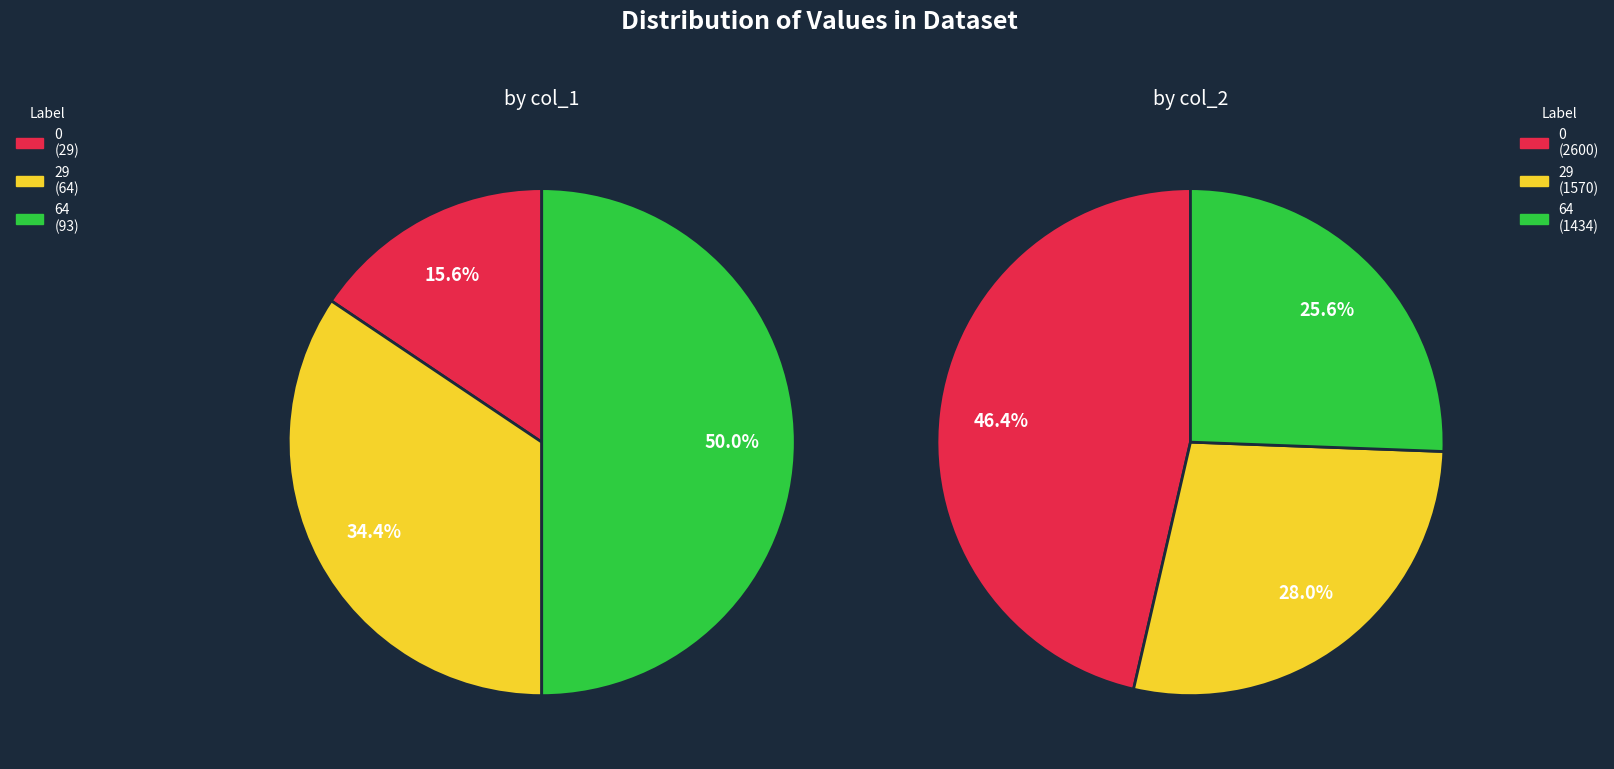

Count the number of slices in the pie.

6